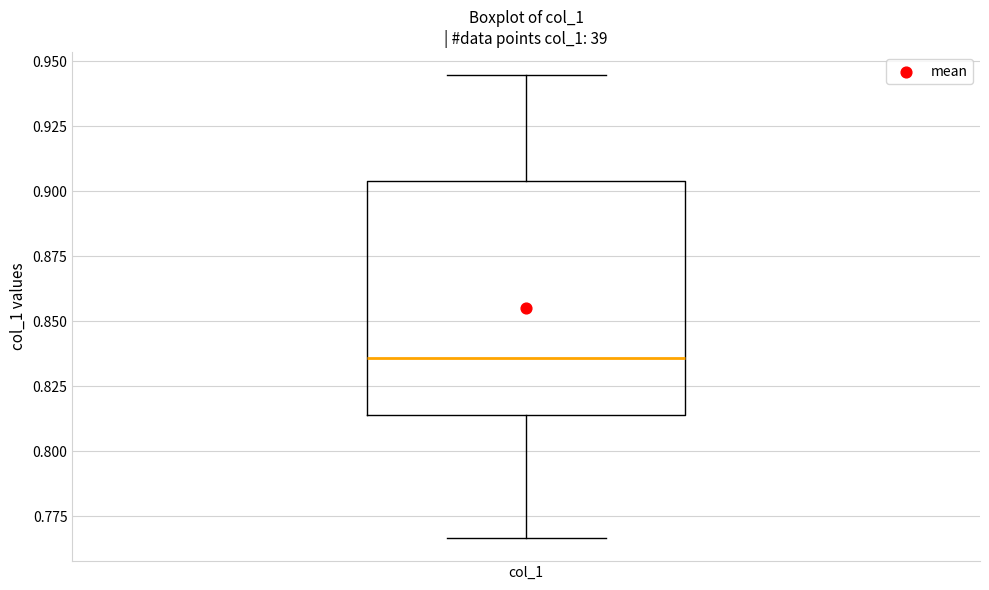

Transcribe this box plot: give where the median line is, the range the box spans, and where the two whiskers end, as read against the y-axis. The values are not printed on the chart, so give them approximately, as read against the axis.

median 0.835, box 0.815 to 0.905, whiskers 0.765 to 0.945